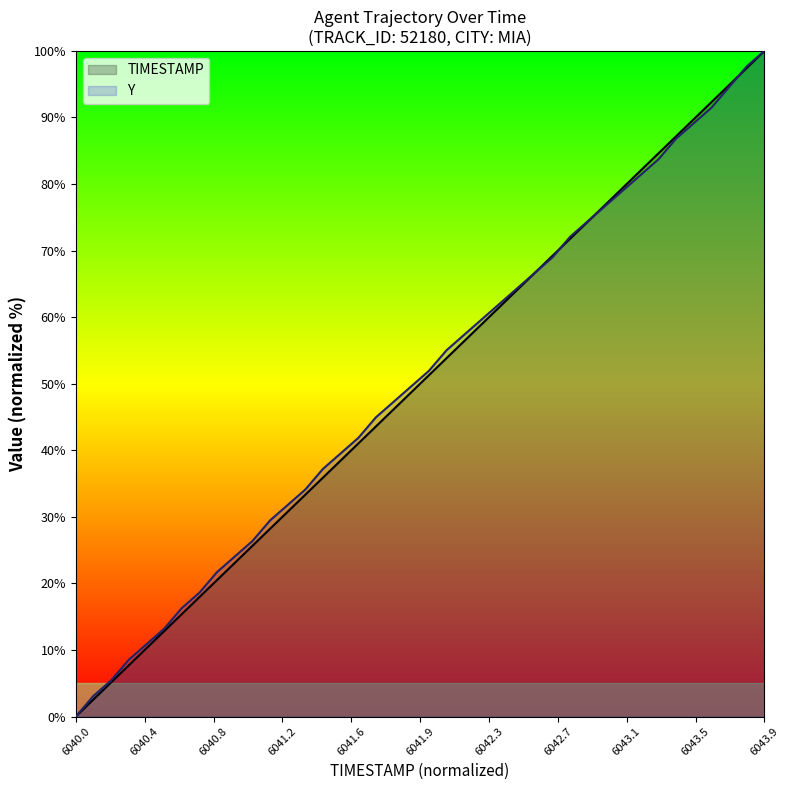

At which category does the chart reach its peak across all series?

6043.9